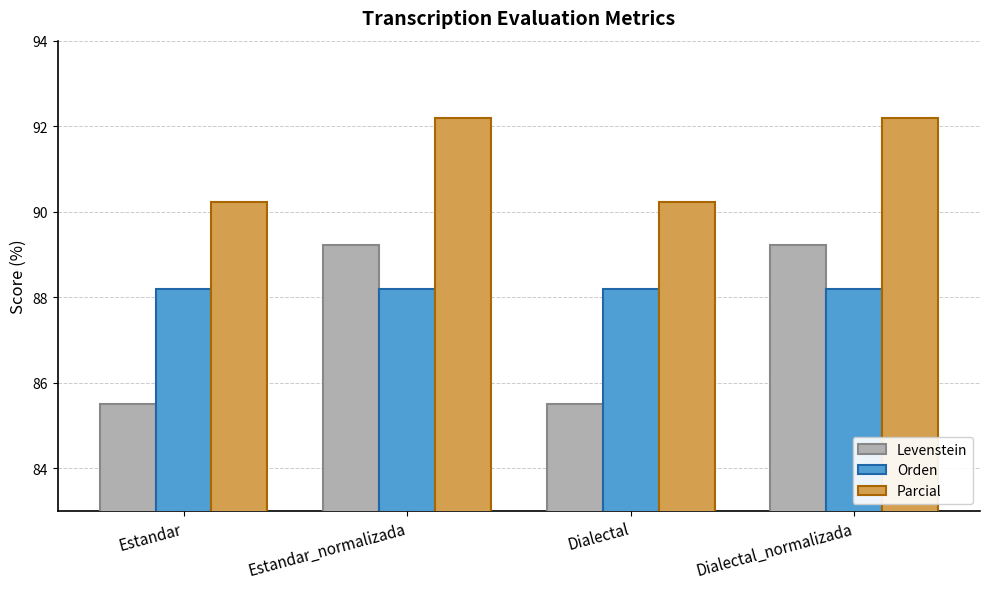

What are all the series names shown in the legend?

Levenstein, Orden, Parcial